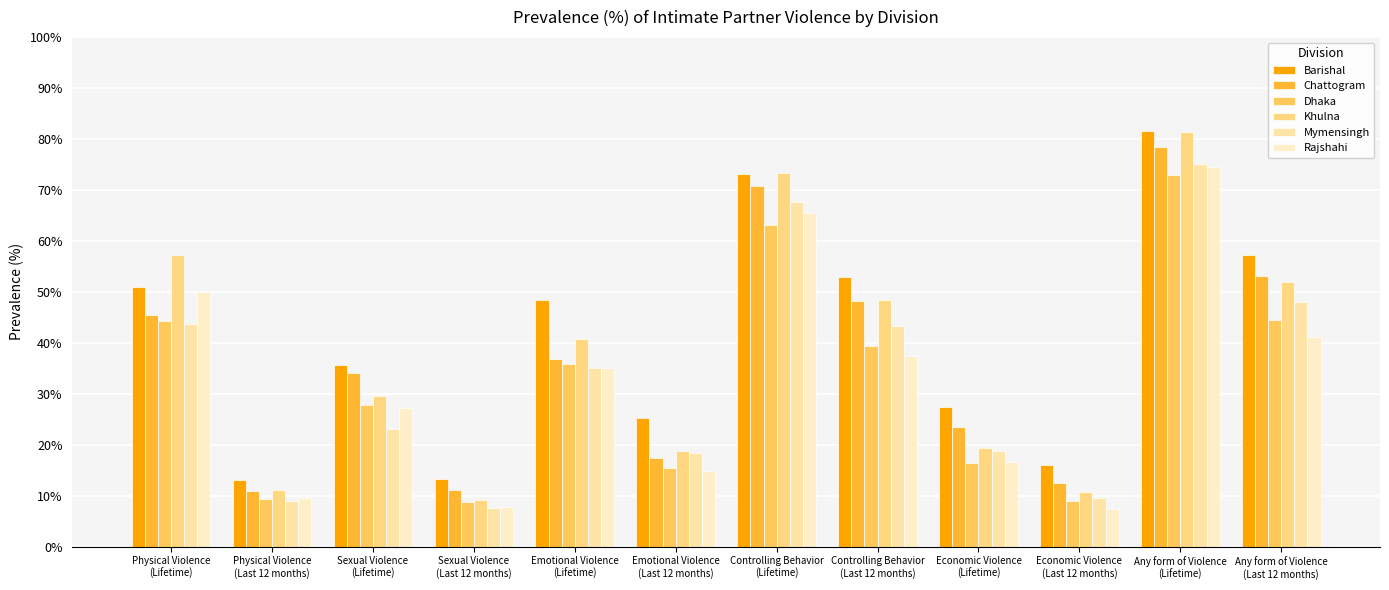

What is the label of the 4th bar from the right?

Economic Violence
(Lifetime)